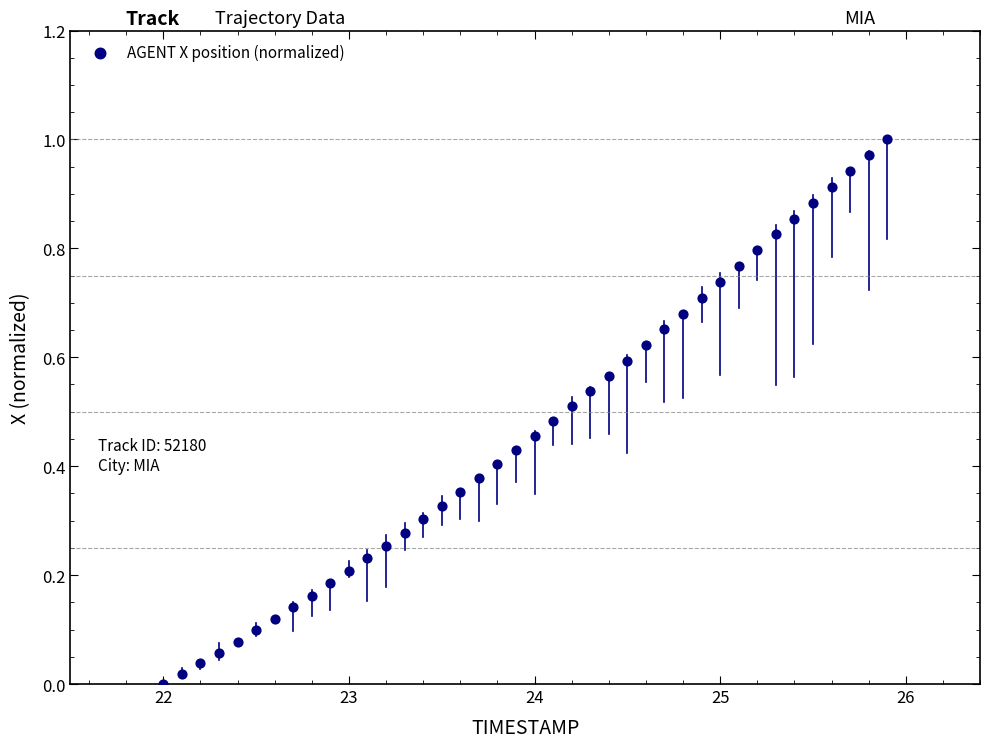

What is the range of X values (max minus min)?

3.9